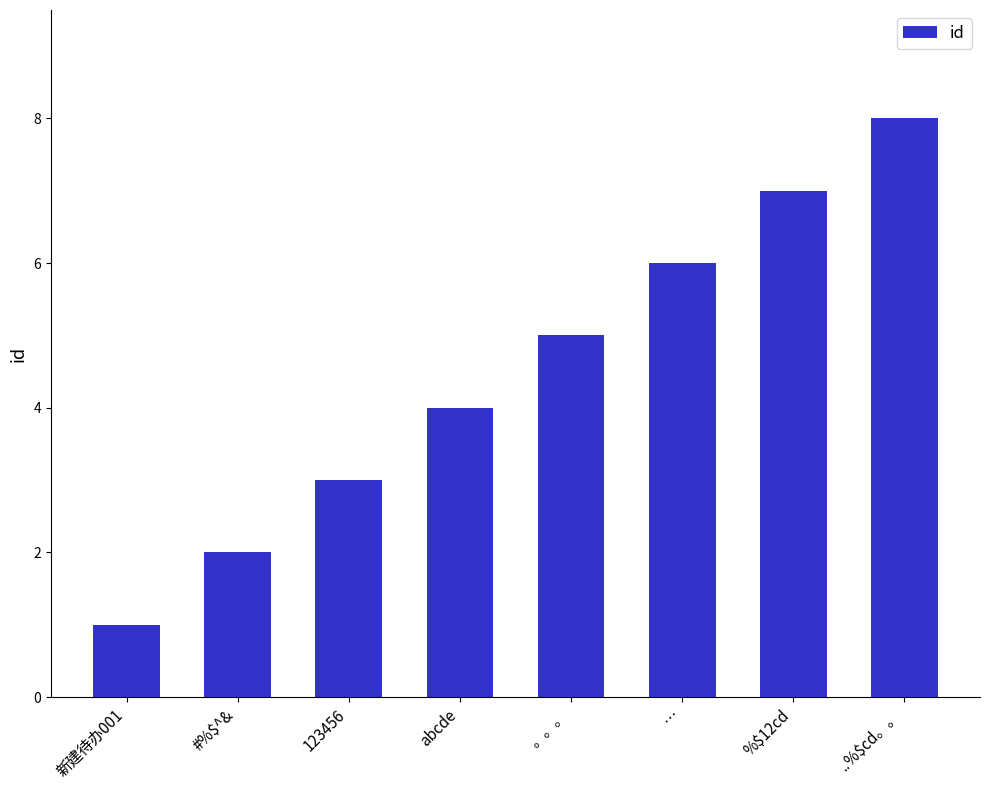

List the labels in order of value, largest first.

..%$cd。。, %$12cd, …, 。。。, abcde, 123456, #%$^&, 新建待办001